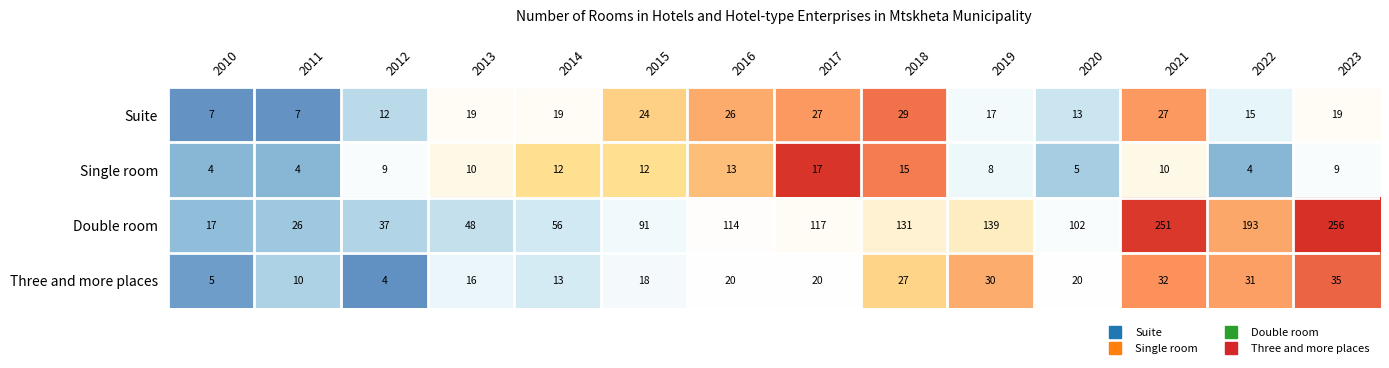

The Single room series shows 4 at 2021. True or false?

False